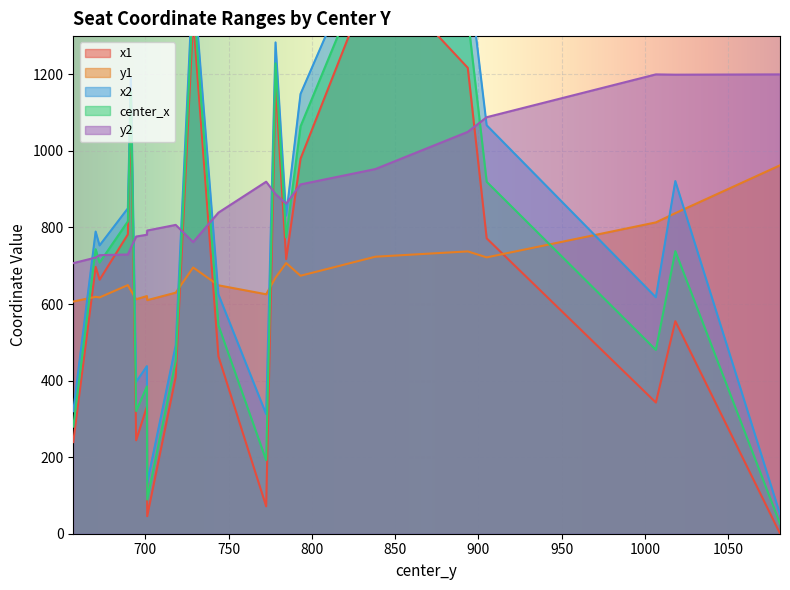

Reading right to left, list all the values displayed in this chart.

x1: 1081.2275390625=0.7	1018.358581542969=555.3	1006.672485351562=342.7	905.0480346679688=771.6	893.69140625=1217.2	838.16064453125=1476.0	793.2418212890625=979.8	784.609130859375=717.3	778.2303466796875=1174.2	772.6007690429688=71.6	743.9199829101562=463.5	728.7431640625=1346.1	718.2610473632812=409.7	701.1494140625=45.8	700.971923828125=332.2	694.5184936523438=244.1	691.3211059570312=1121.1	689.5242919921875=782.0	672.5451049804688=663.5	670.175537109375=697.1	656.7410888671875=239.4
y1: 1081.2275390625=962.5	1018.358581542969=837.5	1006.672485351562=813.3	905.0480346679688=721.9	893.69140625=737.6	838.16064453125=723.7	793.2418212890625=673.9	784.609130859375=707.1	778.2303466796875=669.1	772.6007690429688=625.6	743.9199829101562=648.9	728.7431640625=695.5	718.2610473632812=629.7	701.1494140625=610.2	700.971923828125=620.9	694.5184936523438=612.6	691.3211059570312=635.5	689.5242919921875=649.5	672.5451049804688=617.3	670.175537109375=618.9	656.7410888671875=606.6
x2: 1081.2275390625=51.5	1018.358581542969=921.3	1006.672485351562=617.6	905.0480346679688=1067.1	893.69140625=1481.8	838.16064453125=1599.1	793.2418212890625=1148.8	784.609130859375=831.1	778.2303466796875=1283.5	772.6007690429688=312.6	743.9199829101562=625.4	728.7431640625=1461.0	718.2610473632812=492.0	701.1494140625=132.7	700.971923828125=437.7	694.5184936523438=396.5	691.3211059570312=1191.0	689.5242919921875=850.0	672.5451049804688=753.1	670.175537109375=789.4	656.7410888671875=320.0
center_x: 1081.2275390625=26.1	1018.358581542969=738.3	1006.672485351562=480.2	905.0480346679688=919.4	893.69140625=1349.5	838.16064453125=1537.5	793.2418212890625=1064.3	784.609130859375=774.2	778.2303466796875=1228.9	772.6007690429688=192.1	743.9199829101562=544.5	728.7431640625=1403.6	718.2610473632812=450.8	701.1494140625=89.2	700.971923828125=384.9	694.5184936523438=320.3	691.3211059570312=1156.1	689.5242919921875=816.0	672.5451049804688=708.3	670.175537109375=743.2	656.7410888671875=279.7
y2: 1081.2275390625=1200.0	1018.358581542969=1199.2	1006.672485351562=1200.0	905.0480346679688=1088.2	893.69140625=1049.8	838.16064453125=952.6	793.2418212890625=912.5	784.609130859375=862.1	778.2303466796875=887.4	772.6007690429688=919.6	743.9199829101562=838.9	728.7431640625=762.0	718.2610473632812=806.8	701.1494140625=792.1	700.971923828125=781.1	694.5184936523438=776.4	691.3211059570312=747.1	689.5242919921875=729.5	672.5451049804688=727.8	670.175537109375=721.5	656.7410888671875=706.9